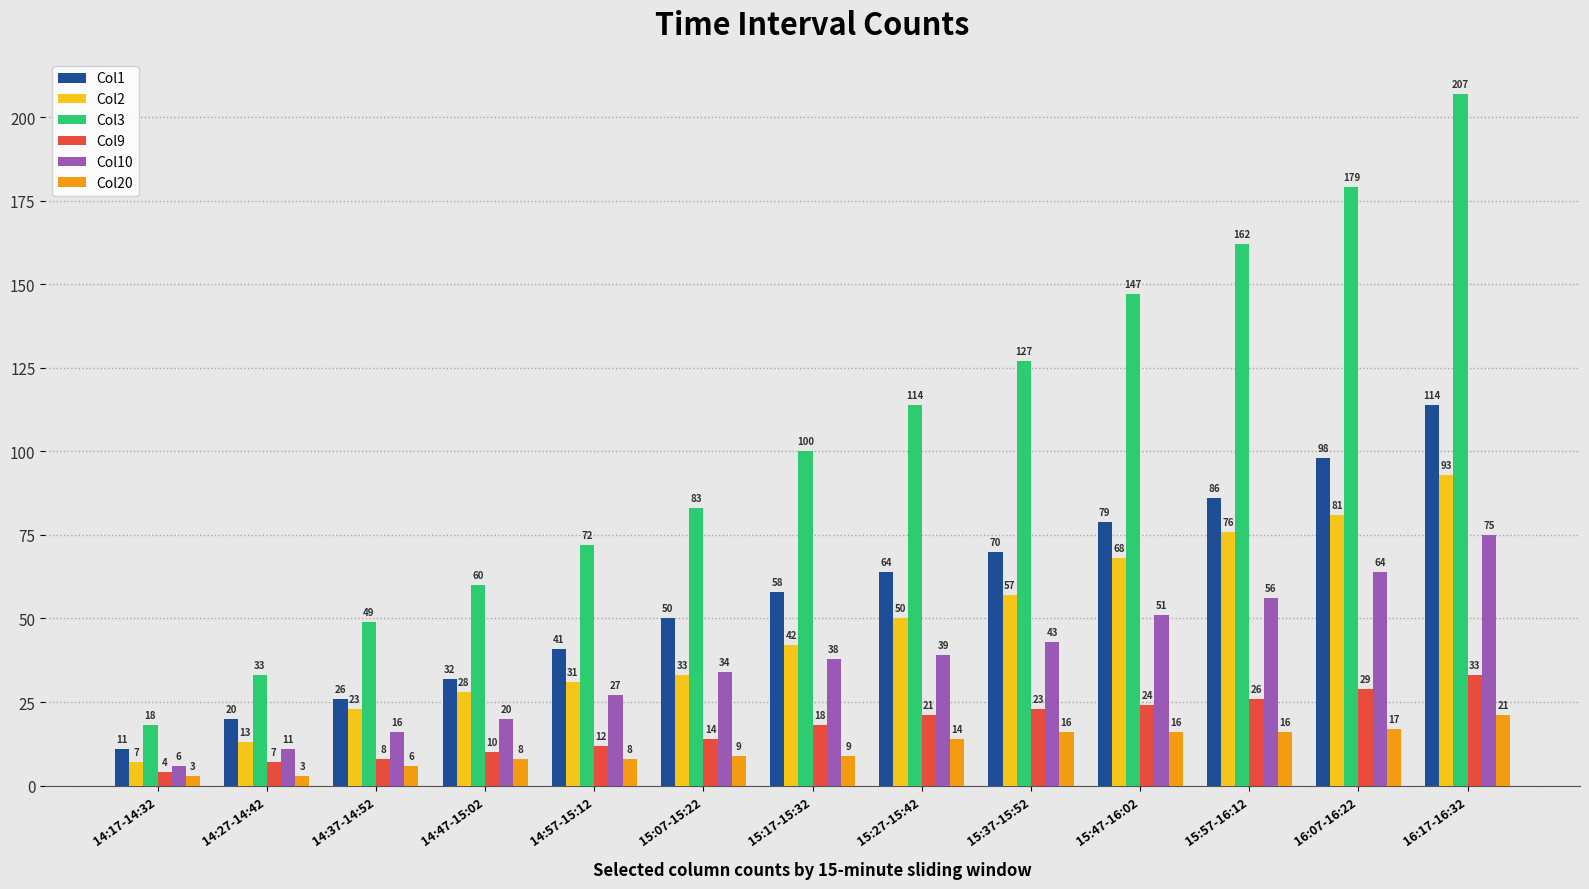

What is the total value across all series at 14:47-15:02?

158